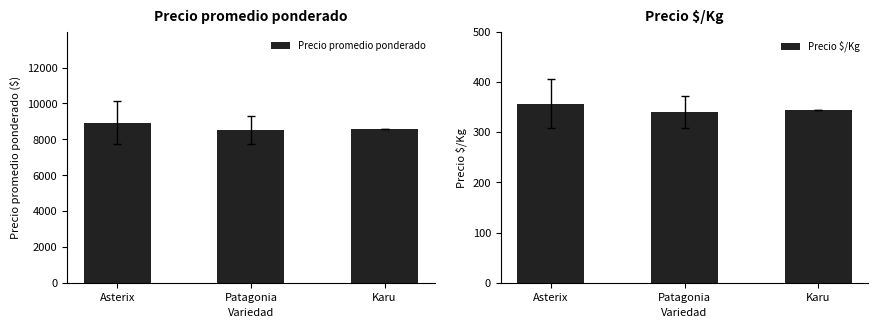

At how many categories does at least one series exceed 6207?

3